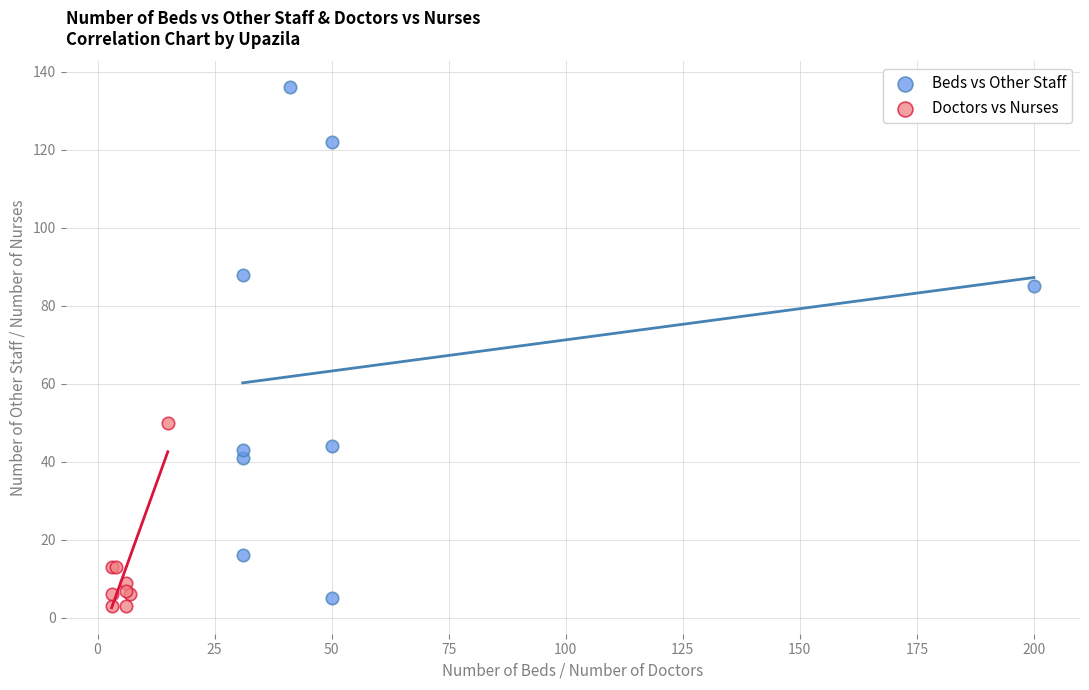

Which series has the widest spread of Y values?

Beds vs Other Staff